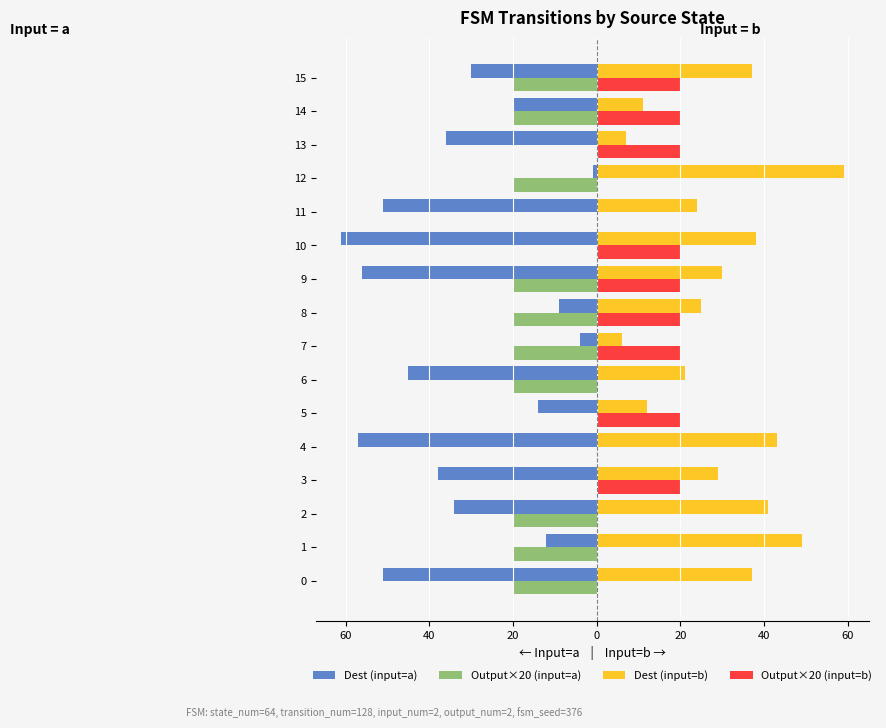

What are all the series names shown in the legend?

Dest (input=a), Output×20 (input=a), Dest (input=b), Output×20 (input=b)